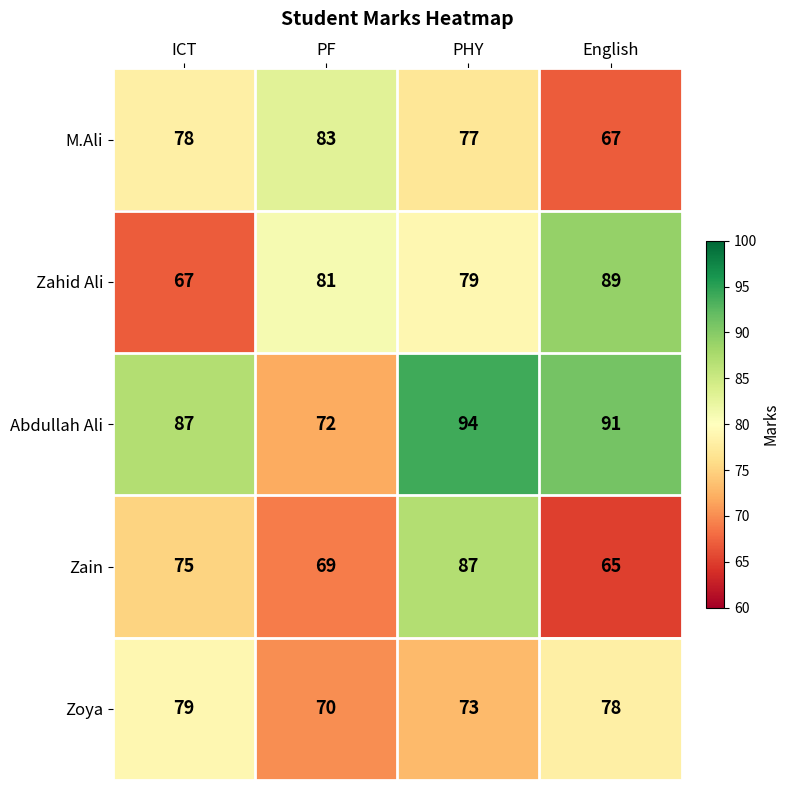

Which series has the largest total across all categories?

Abdullah Ali